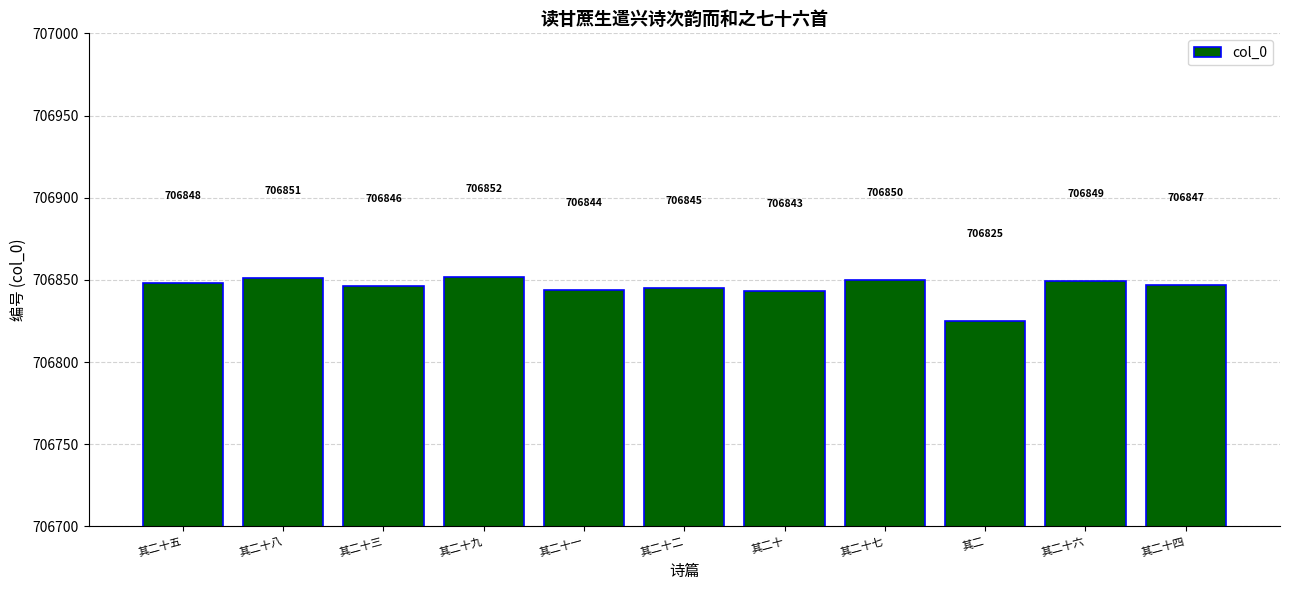

What is the average value?

706845